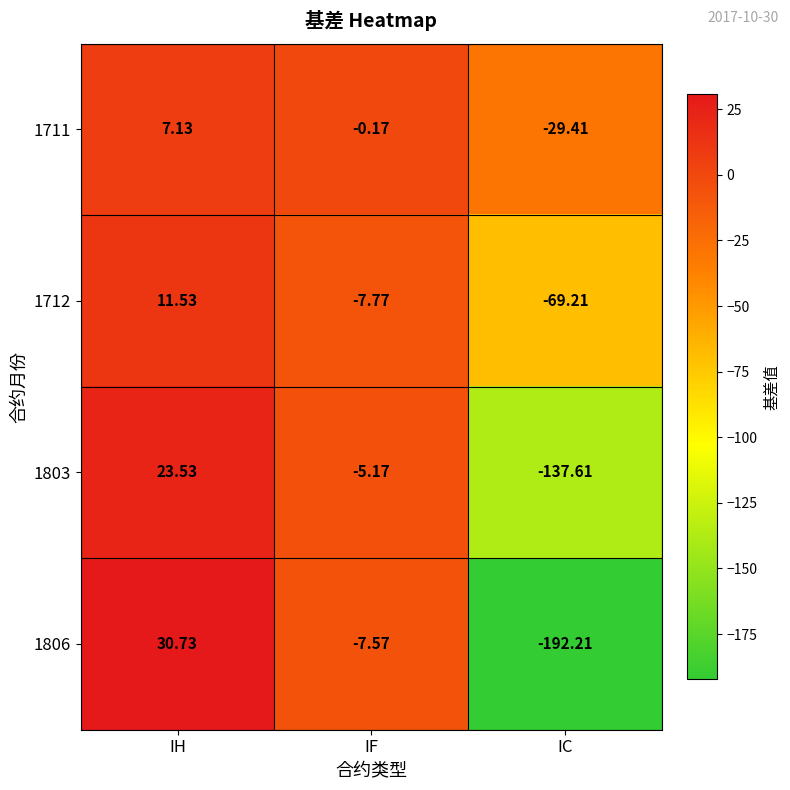

Which label corresponds to the largest value in the chart?

IH